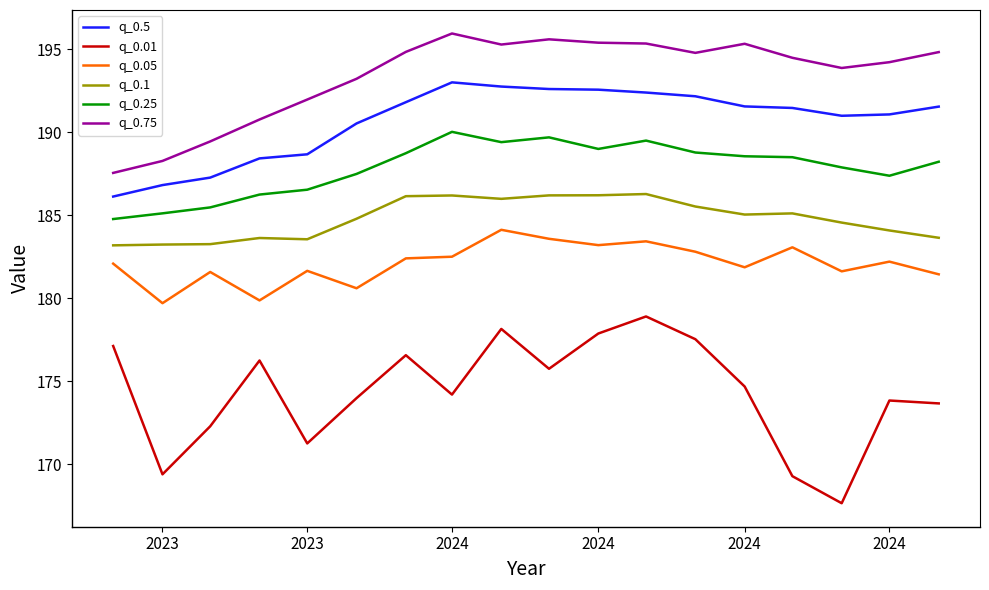

Which series has the largest range (max minus min)?

q_0.01